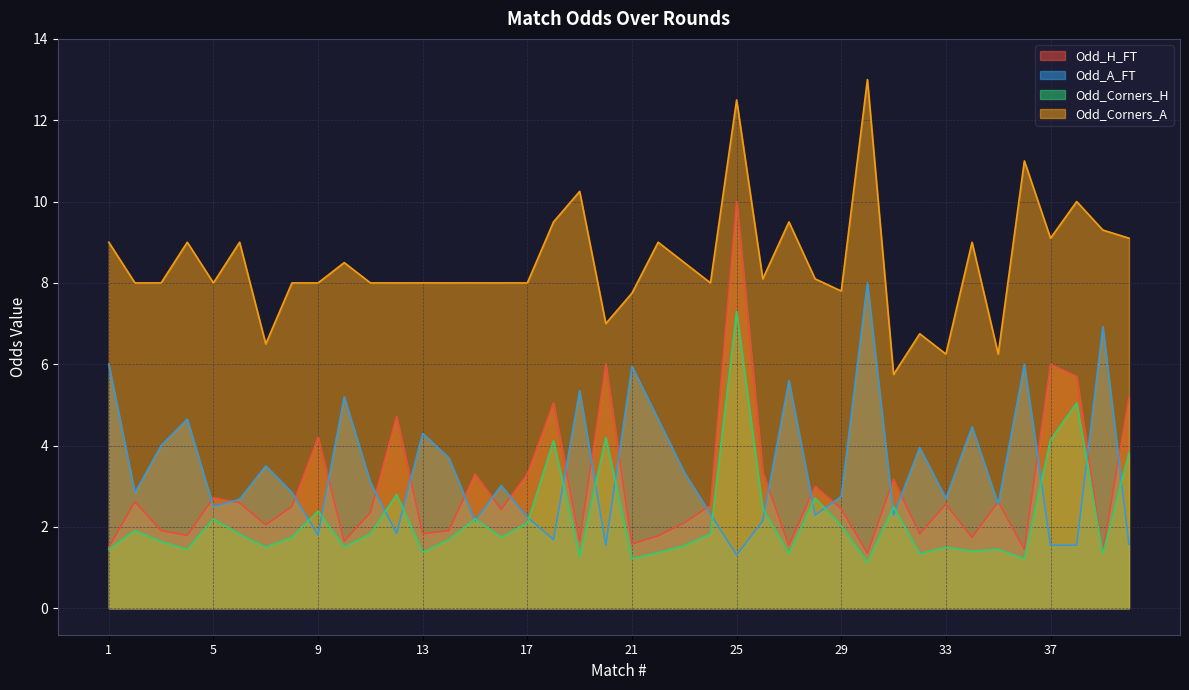

What is the maximum value for Odd_Corners_A?

13.0